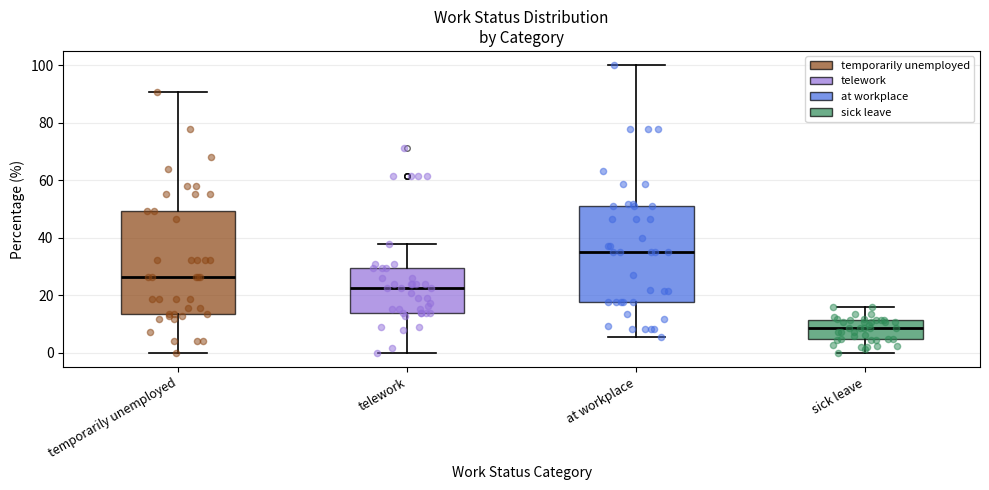

Where is the upper edge of the box for at workplace on the y-axis? The values are not printed on the chart, so give them approximately, as read against the axis.

52